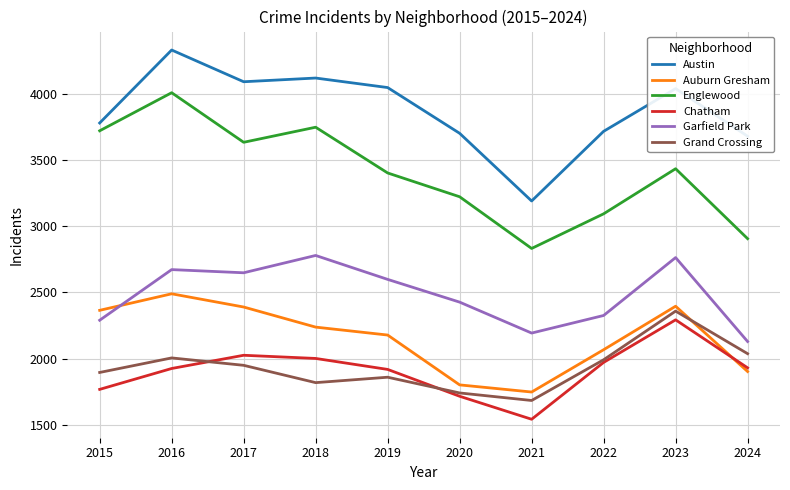

Rank the series by their maximum value, from highest to lowest.

Austin, Englewood, Garfield Park, Auburn Gresham, Grand Crossing, Chatham